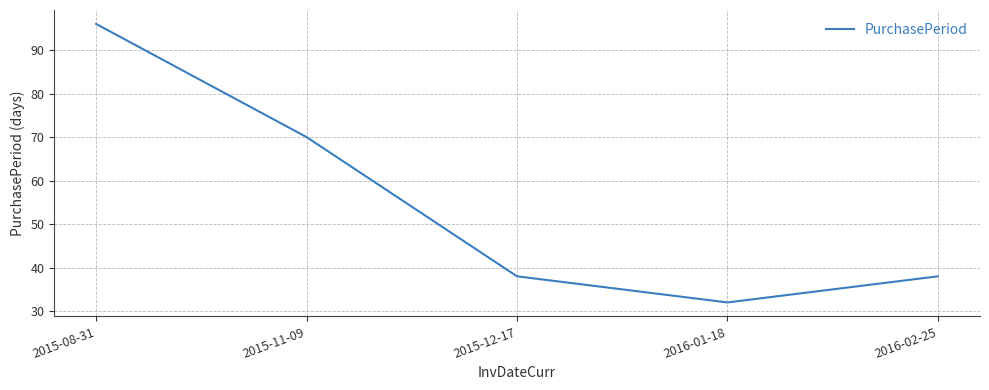

What position from the left is 2015-11-09?

2